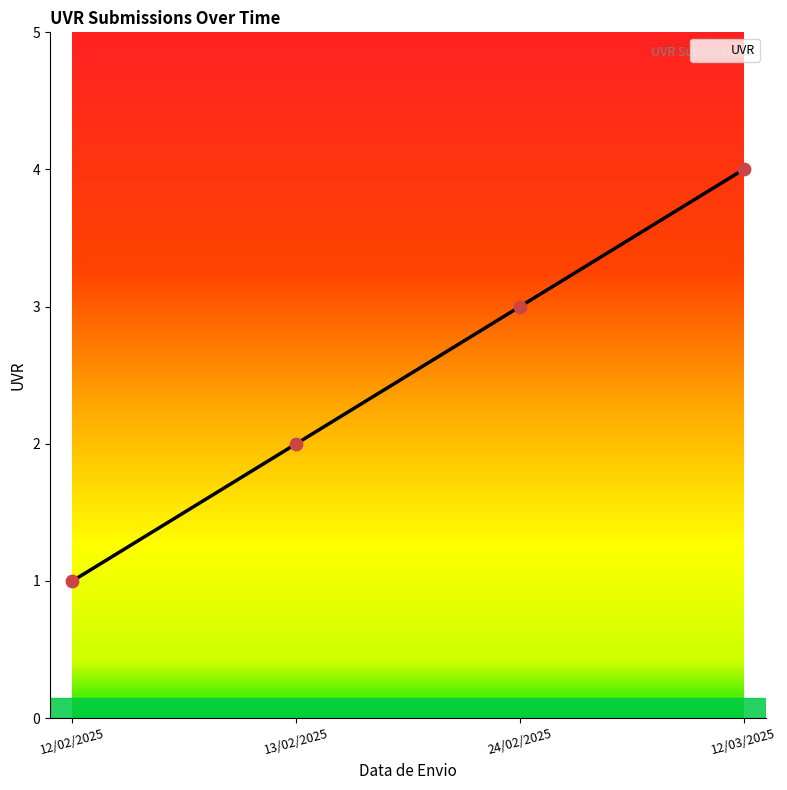

Between 13/02/2025 and 24/02/2025, which is larger?

24/02/2025